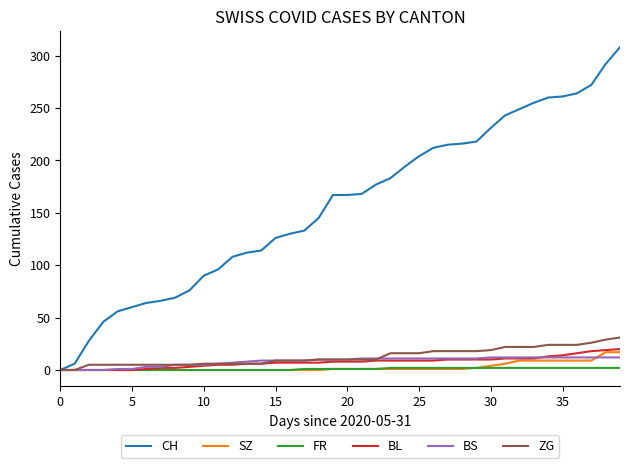

After their last crossing, which series has the higher values: ZG or BS?

ZG